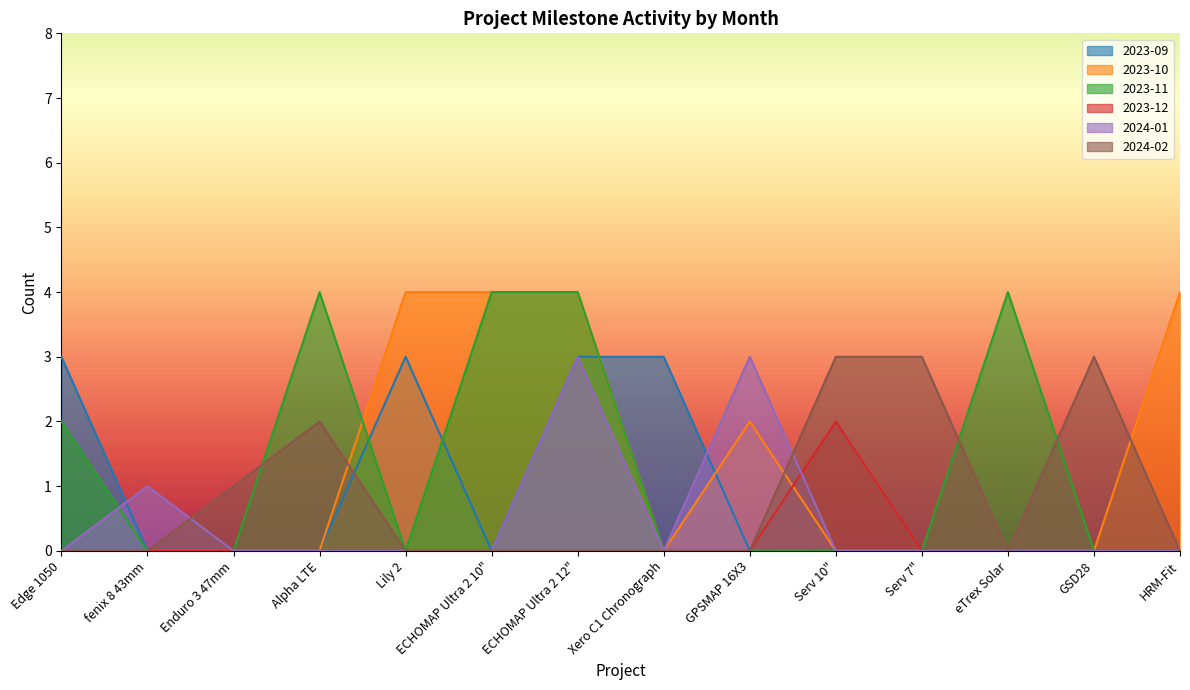

What is the maximum value for 2024-02?

3